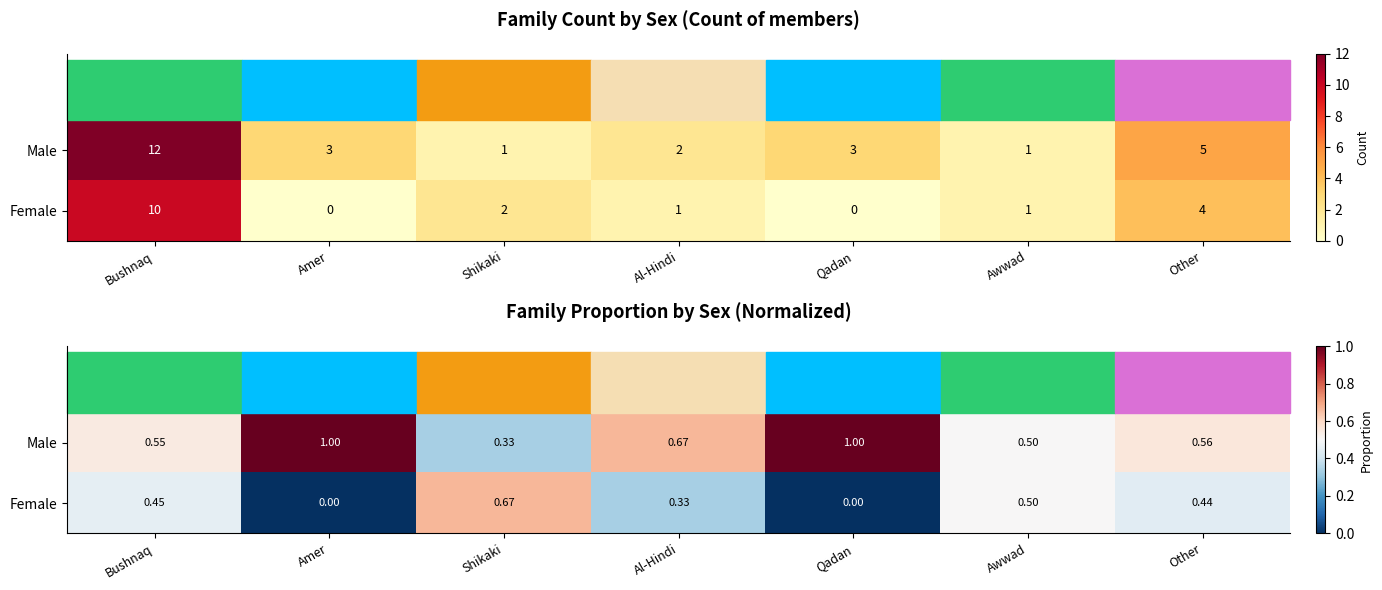

Rank the series by their maximum value, from lowest to highest.

Female, Male